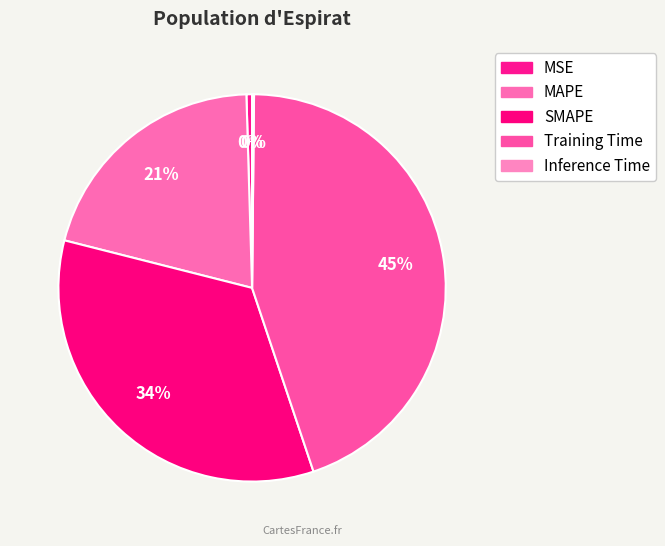

To the nearest percent, what is the difference between the largest and smallest slice percentages?

45%